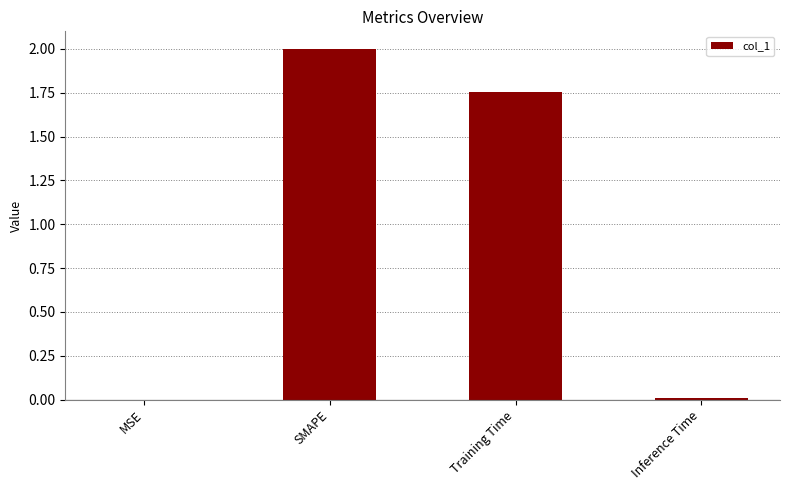

At which category does the chart reach its peak across all series?

SMAPE